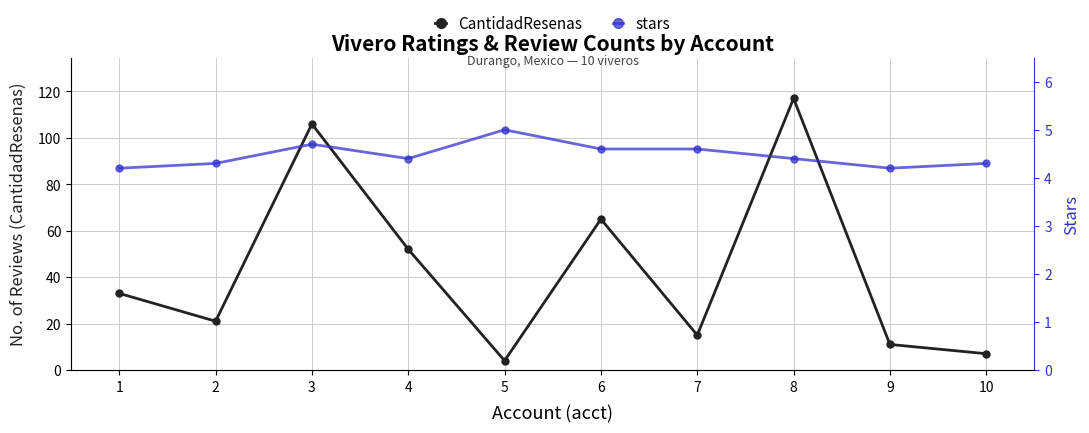

What is the value of the CantidadResenas point at the 3rd from the left?

106